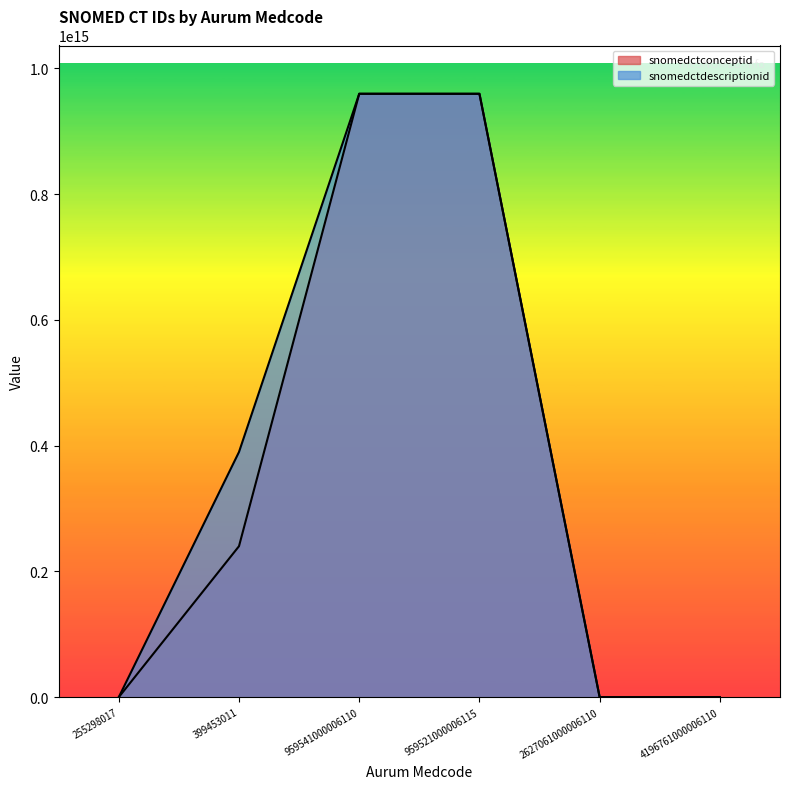

The snomedctdescriptionid series shows 1499760884451994 at 959541000006110. True or false?

False